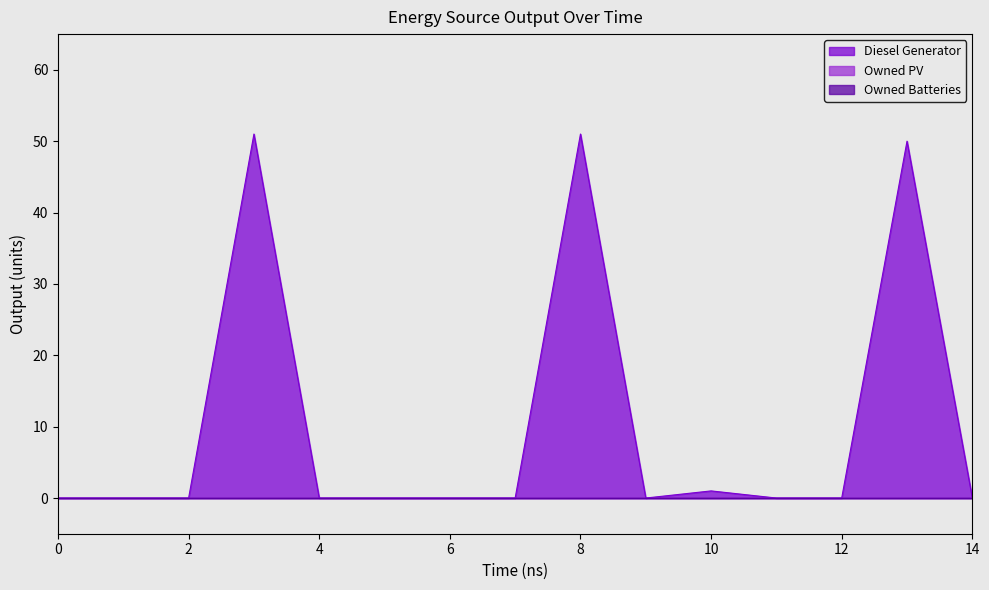

Reading left to right, extract all data points from this chart.

Diesel Generator: 0=0	1=0	2=0	3=51	4=0	5=0	6=0	7=0	8=51	9=0	10=1	11=0	12=0	13=50	14=0
Owned PV: 0=0	1=0	2=0	3=0	4=0	5=0	6=0	7=0	8=0	9=0	10=0	11=0	12=0	13=0	14=0
Owned Batteries: 0=0	1=0	2=0	3=0	4=0	5=0	6=0	7=0	8=0	9=0	10=0	11=0	12=0	13=0	14=0